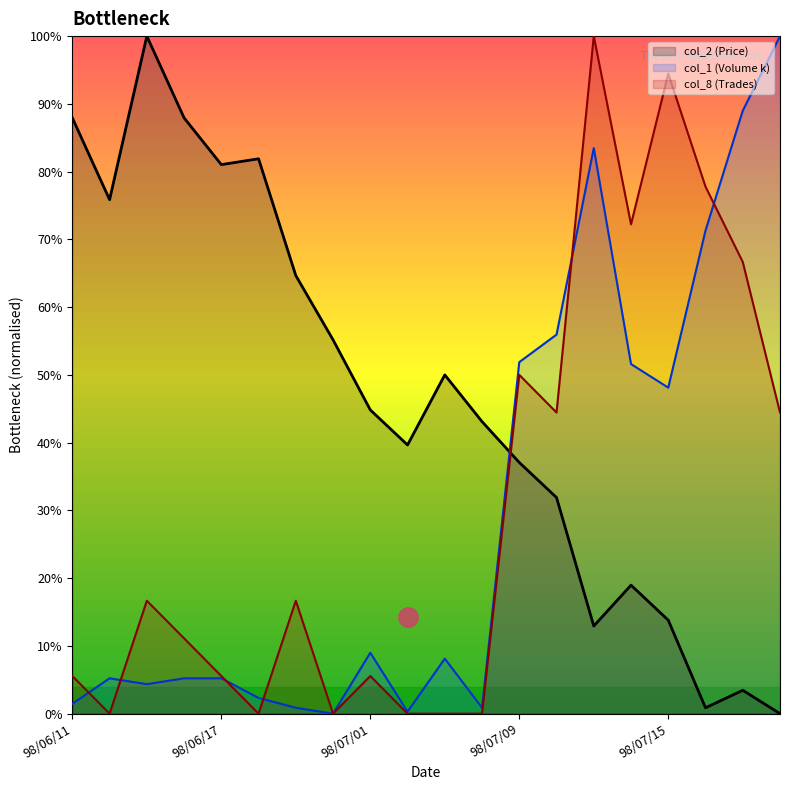

At which category is the sum across all series the highest?

98/07/13